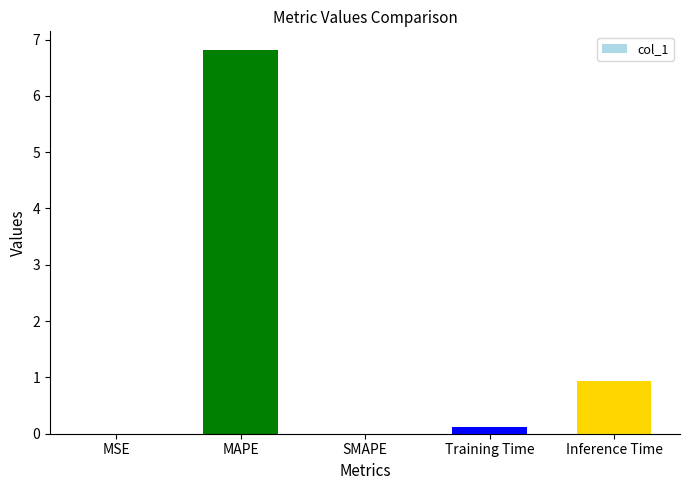

At which label is the value closest to 3?

Inference Time